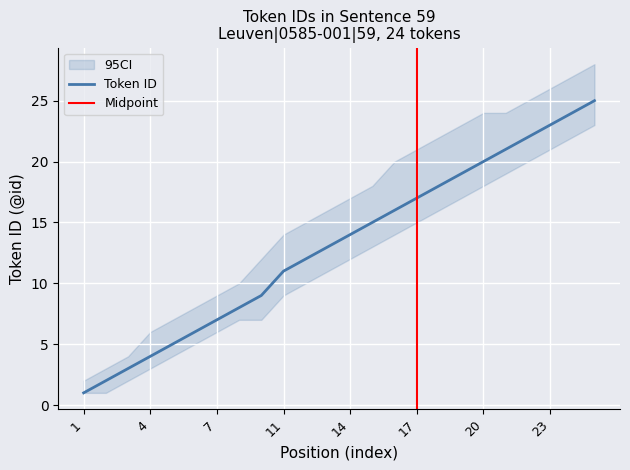

What is the change in value from 6 to 19?

+13